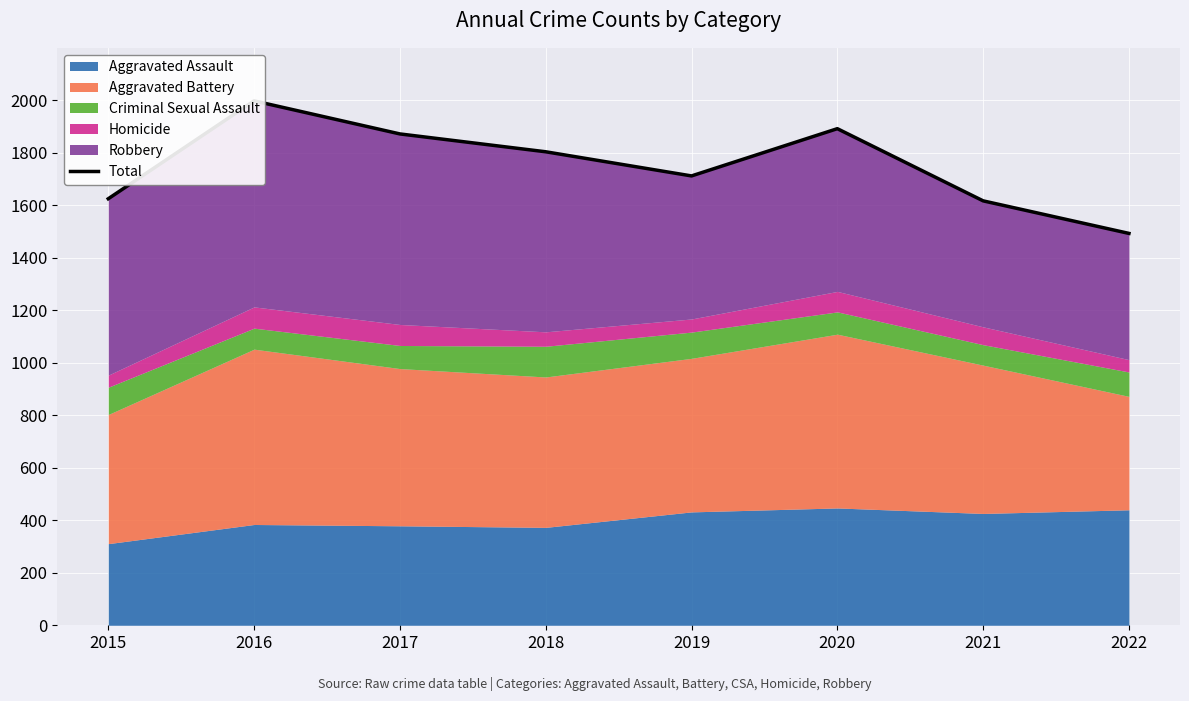

Where does the data first go above 1804?

2016